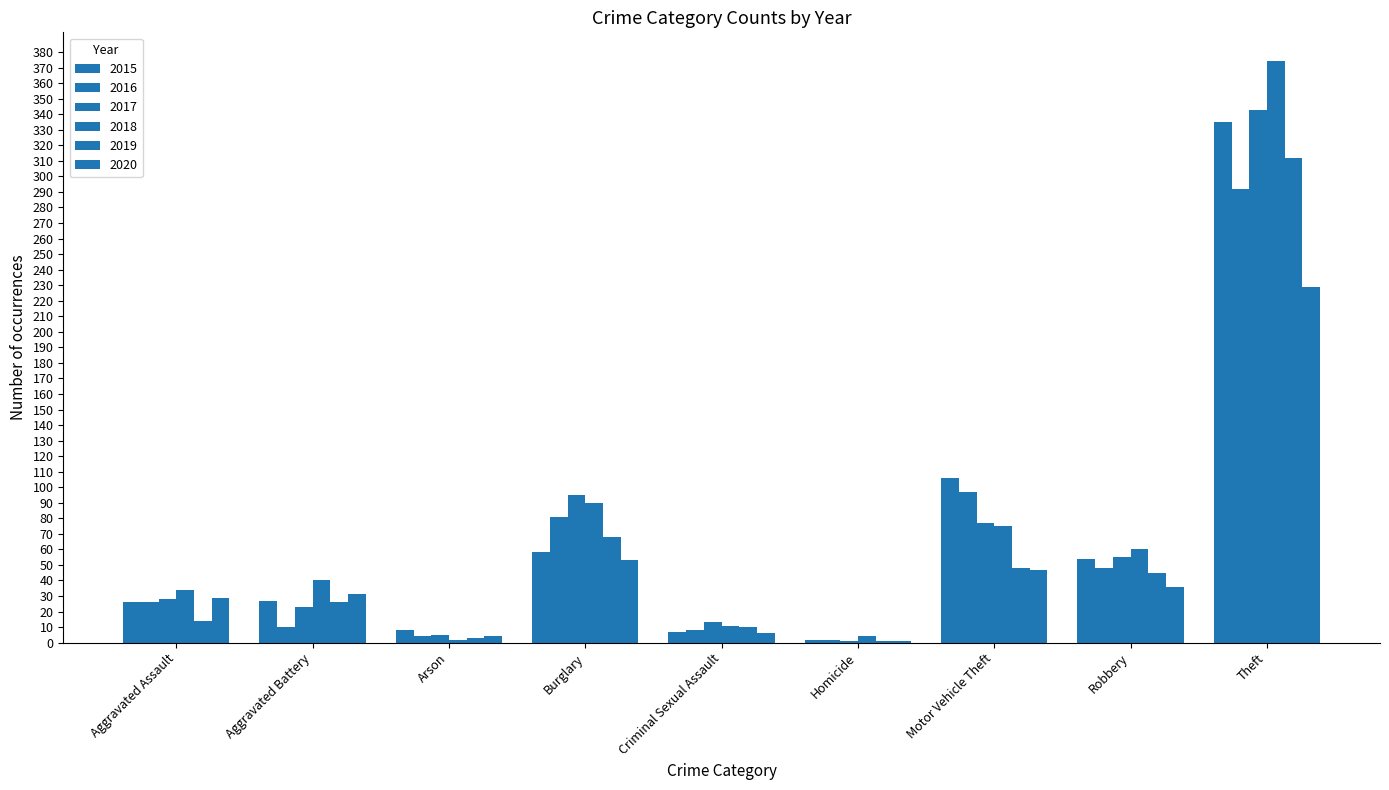

How many groups of bars are there?

9